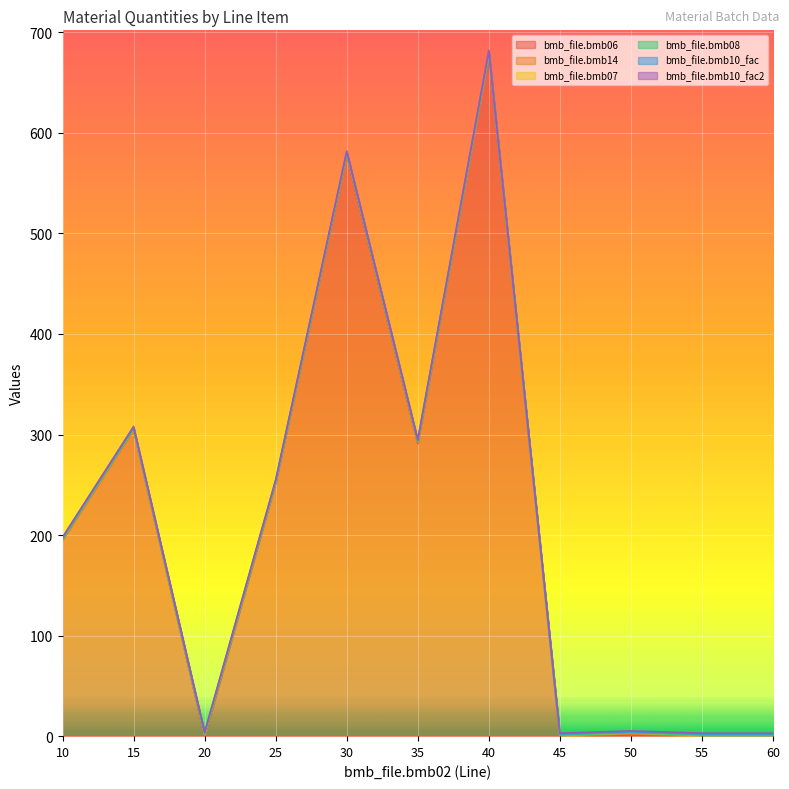

At which category is the sum across all series the highest?

40